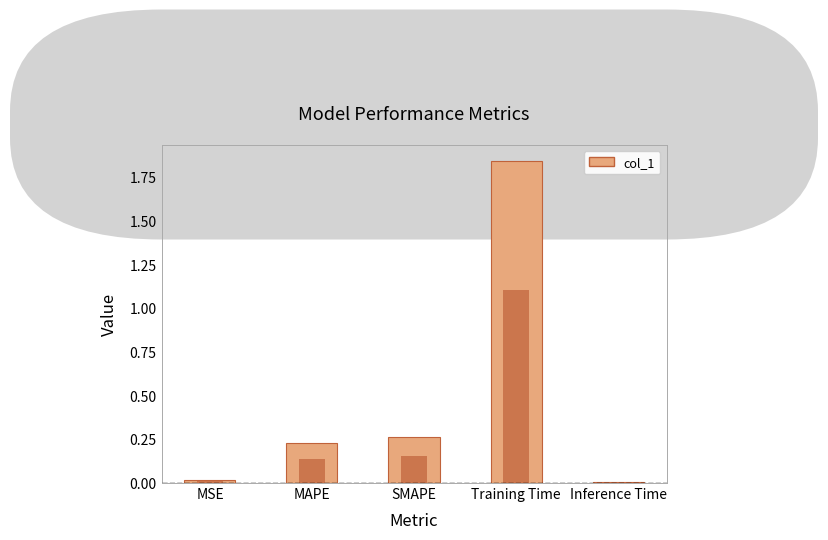

What is the change in value from MSE to MAPE?

+0.2